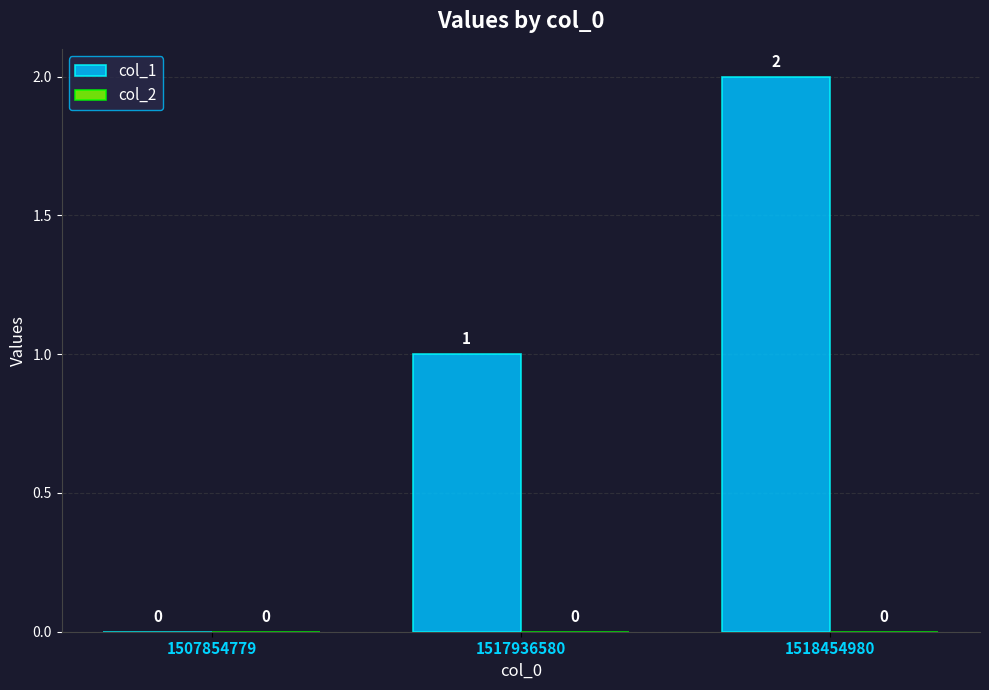

Which category has the highest value across all series?

1518454980